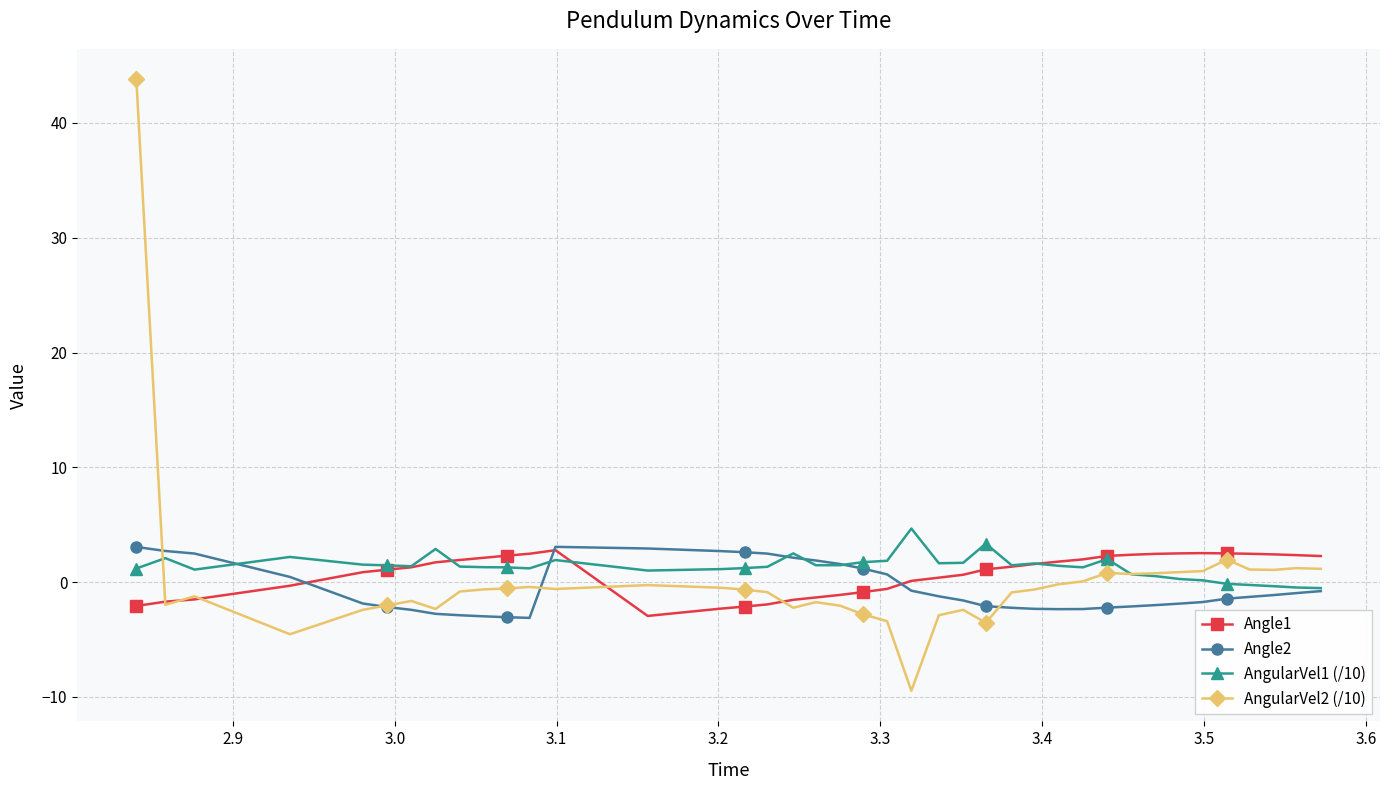

What is the maximum value for Angle1?

2.8